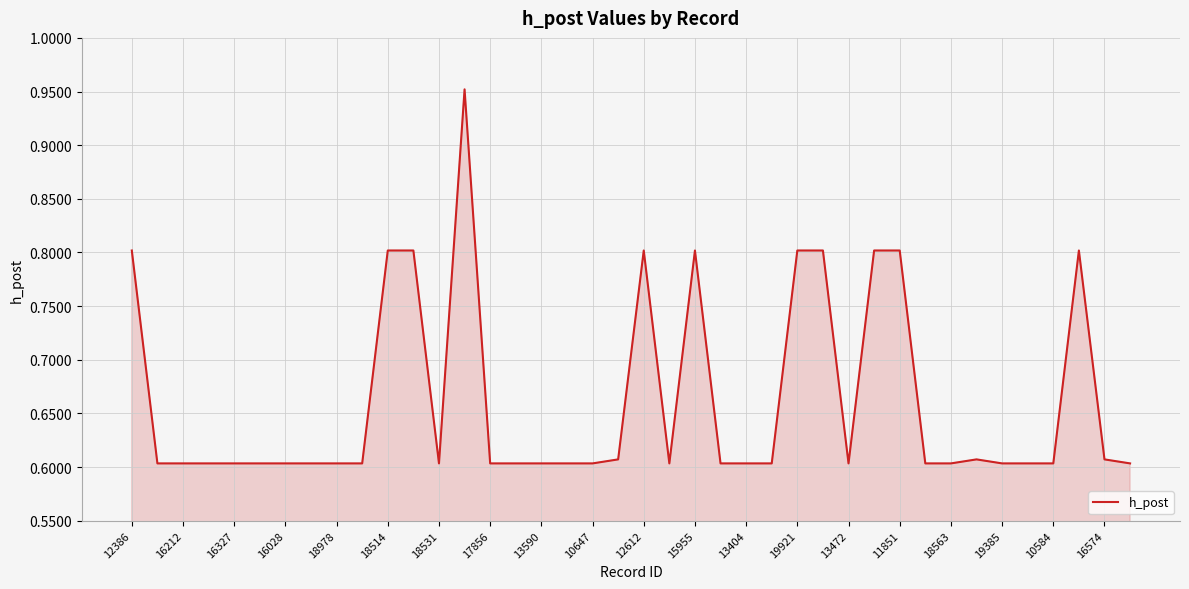

What is the difference between the maximum and minimum values?

0.3